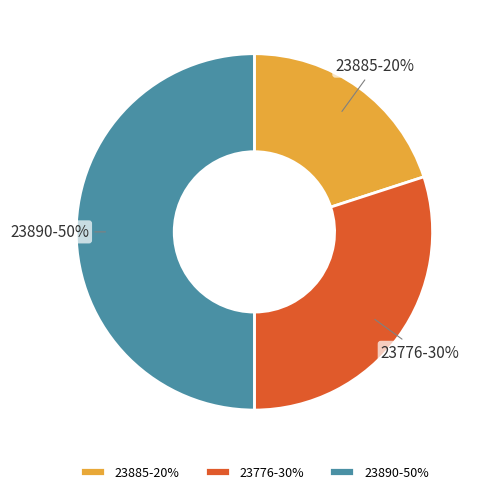

Approximately how many times larger is the value at 23890 compared to 23776?

1.7